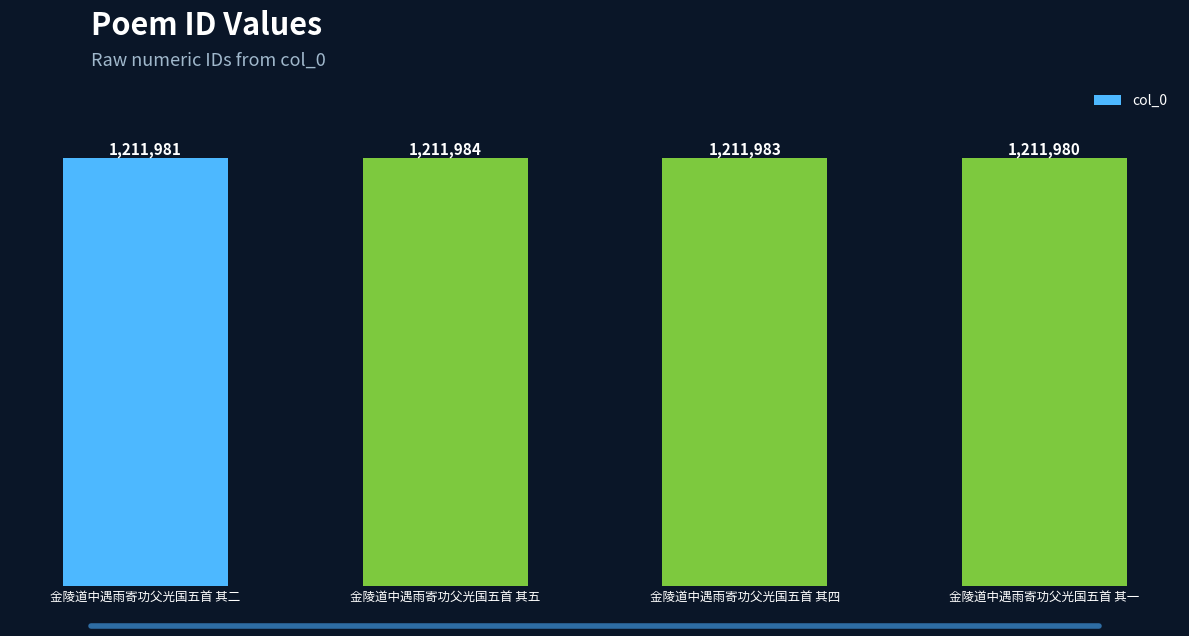

Count the number of data series in this chart.

1